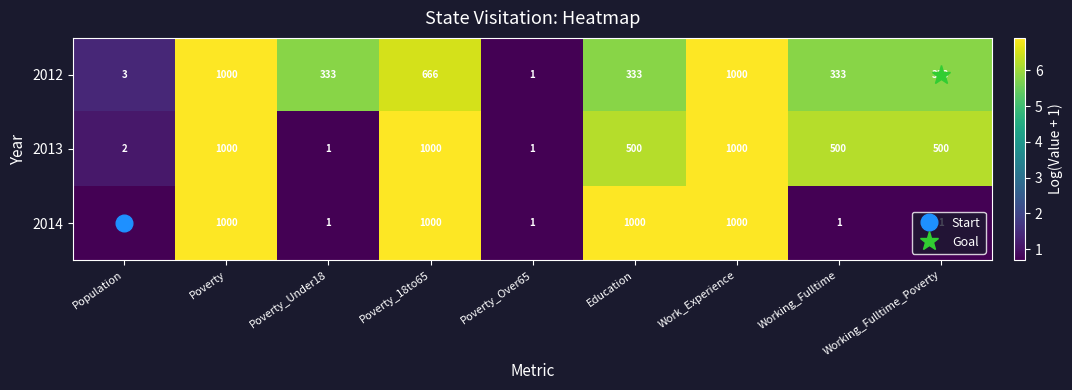

What is the spread (max minus min) of values at Working_Fulltime?

499